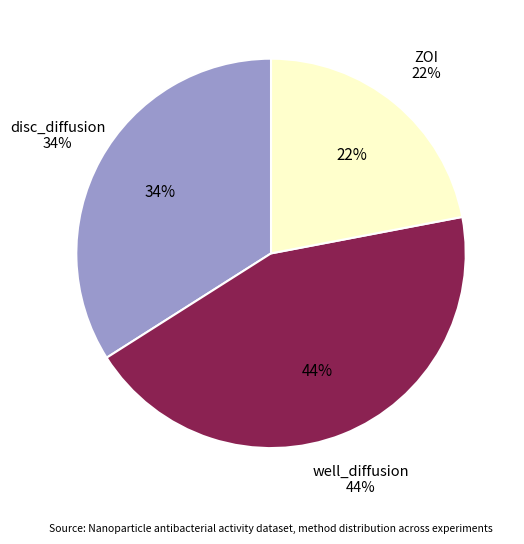

Combined, what portion of the pie is disc_diffusion and ZOI?

56.0%